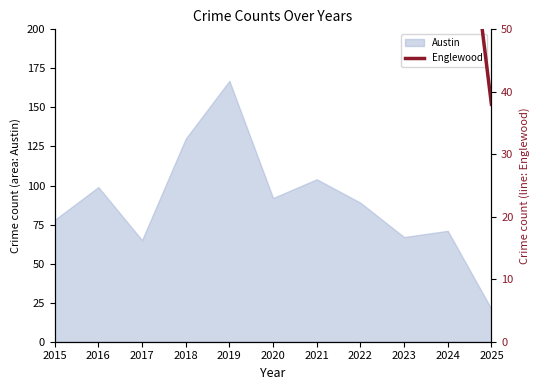

Which label corresponds to the smallest value in the chart?

2025